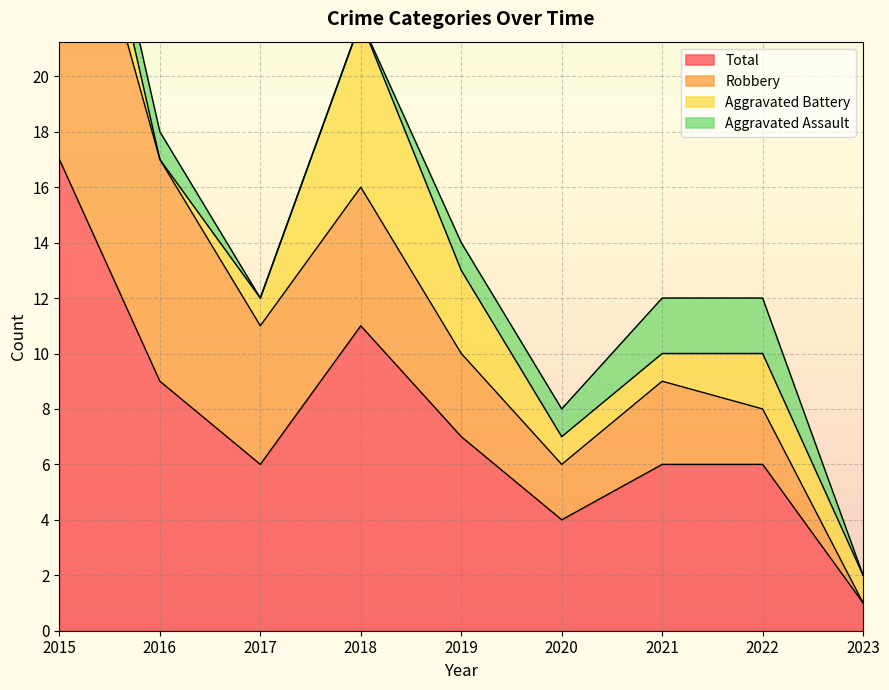

True or false: Aggravated Battery has more than 1 points higher than both neighbors.

True